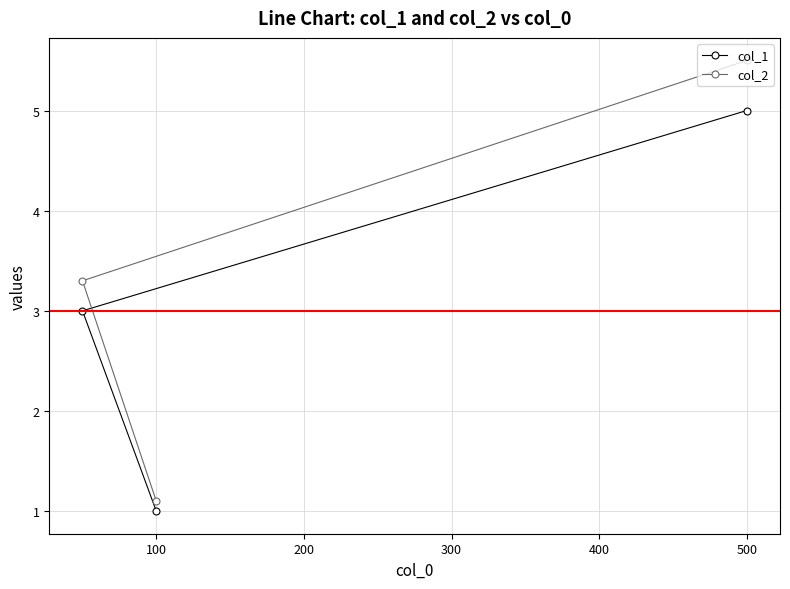

Read the col_2 value at 100.

1.1